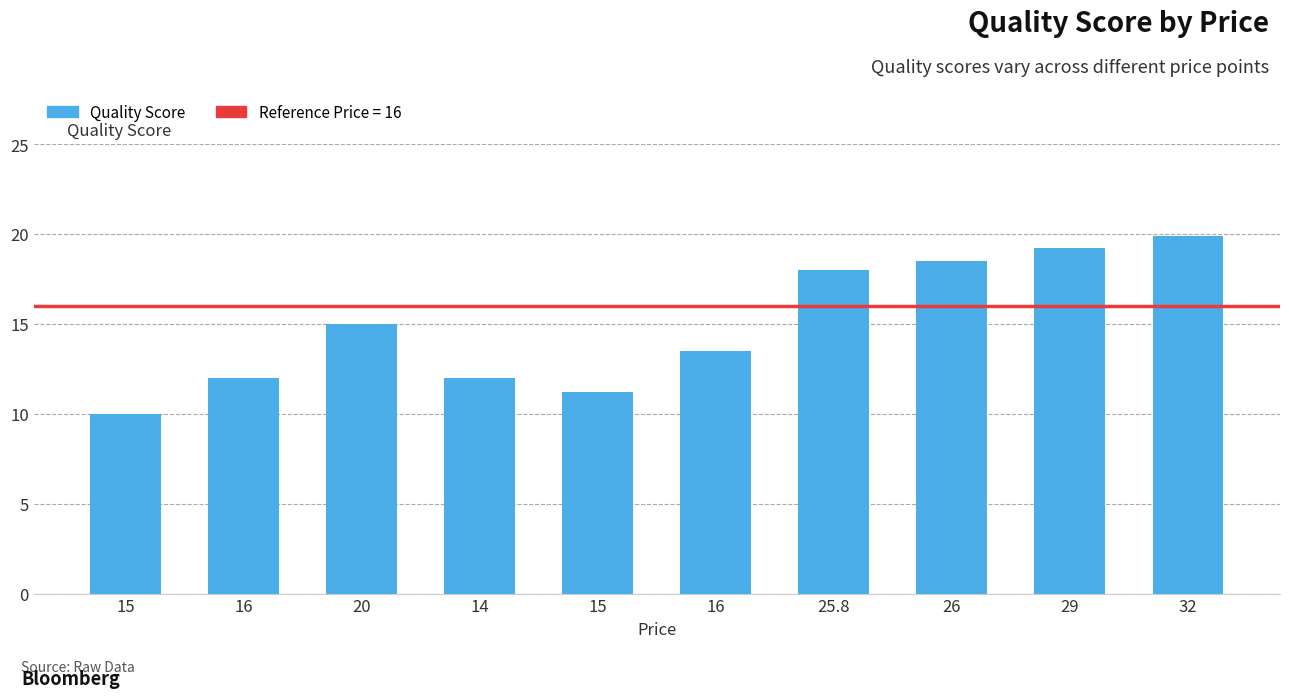

At which label is the value closest to 14?

16